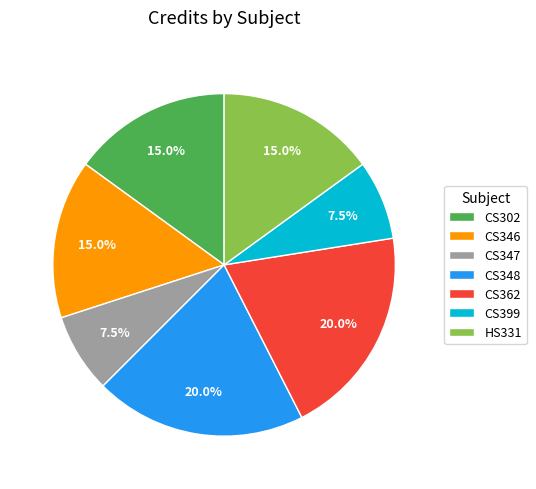

Between CS346 and CS399, which is larger?

CS346